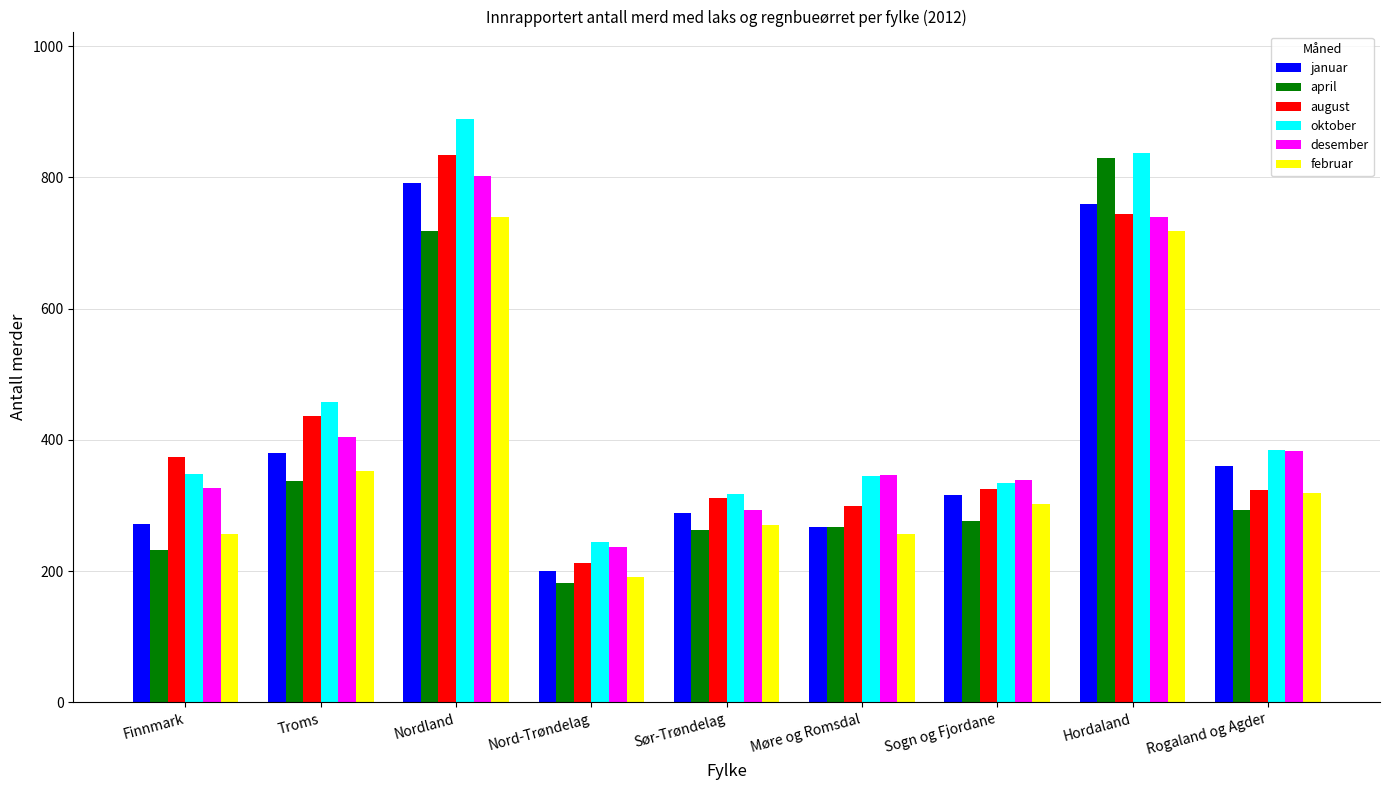

What is the difference between the second highest and minimum values in the februar series?

527